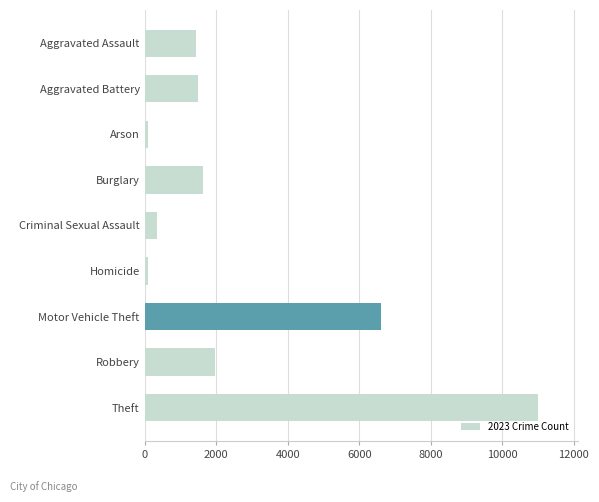

What is the difference between the second highest and second lowest values?

6498